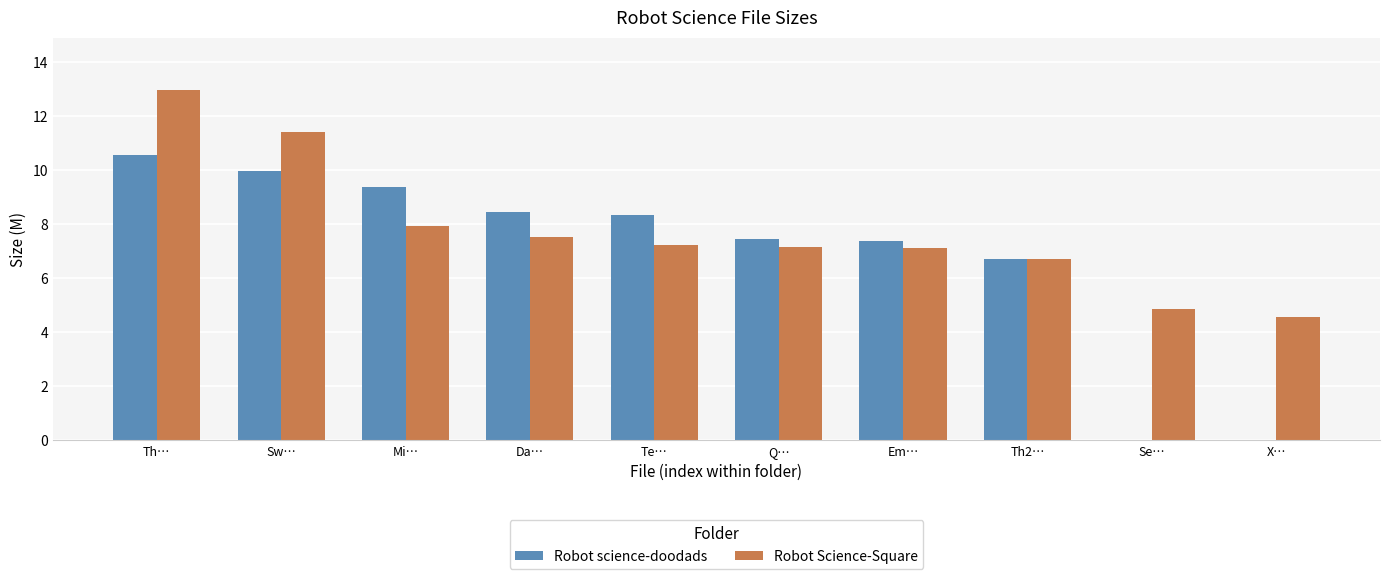

Between Da… and Em…, which series saw the biggest shift?

Robot science-doodads